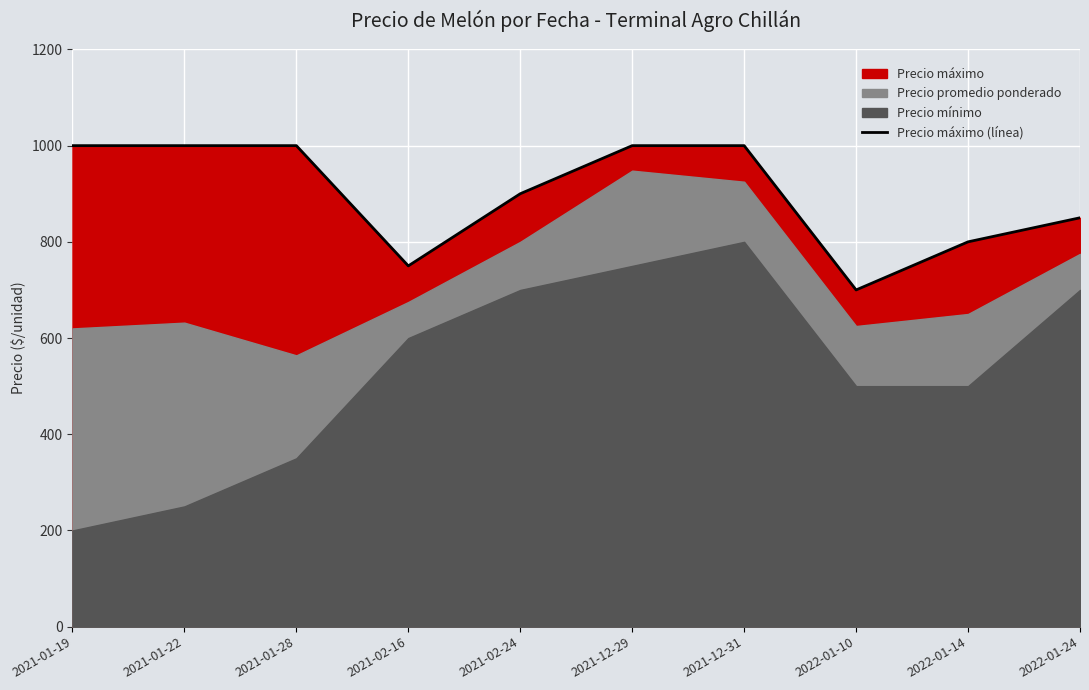

What is the value of the 8th point from the left?

700